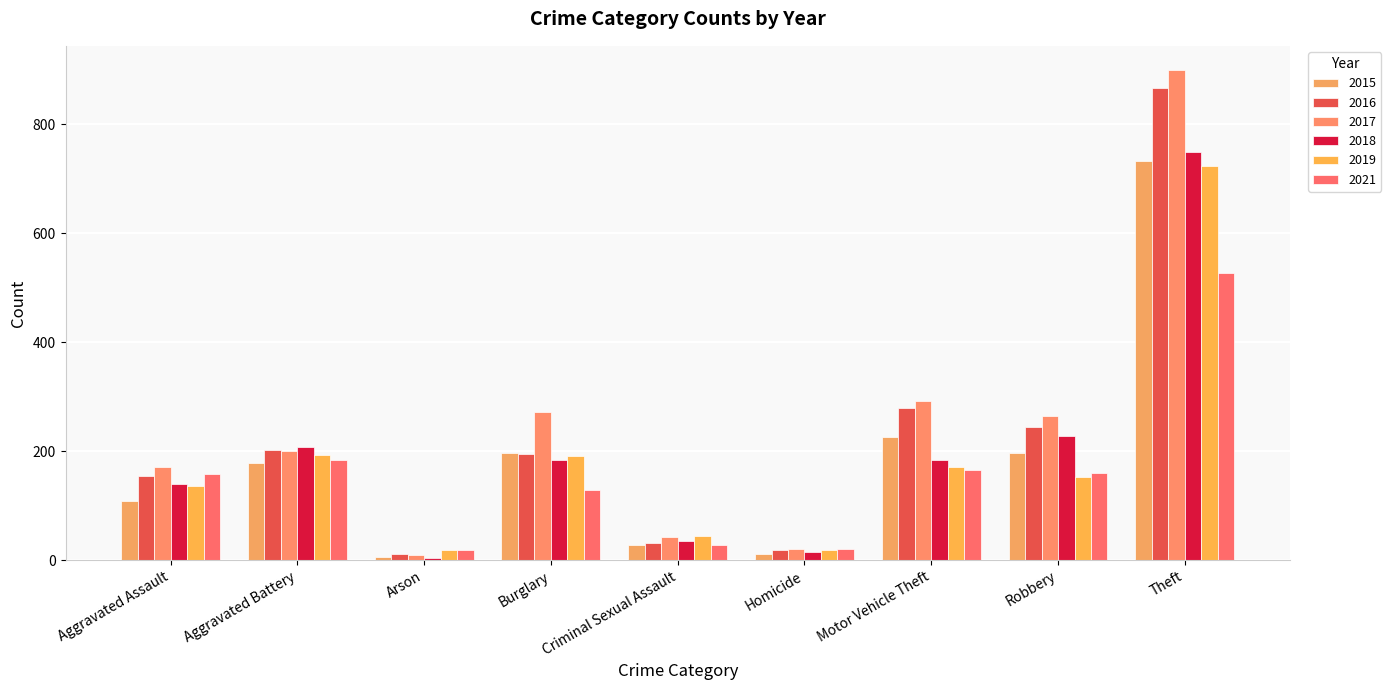

Which category has the highest value in the 2017 series?

Theft